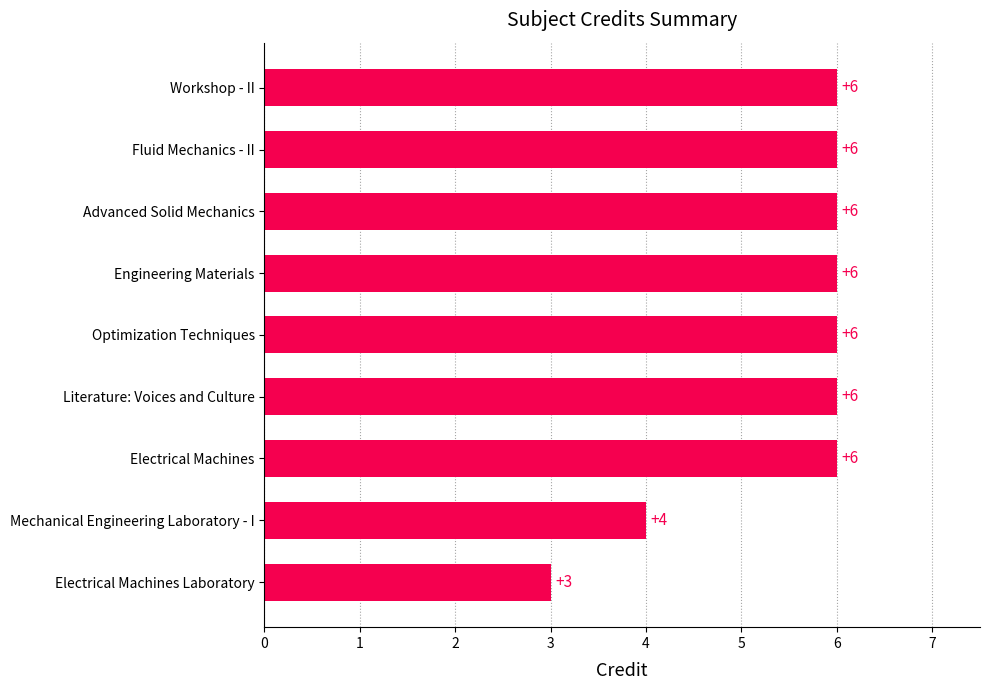

How many values are between 6 and 7?

7